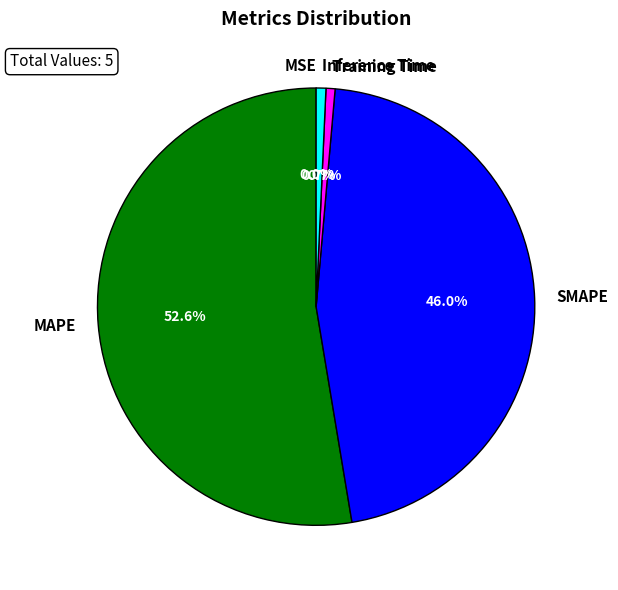

Between SMAPE and Inference Time, which is larger?

SMAPE